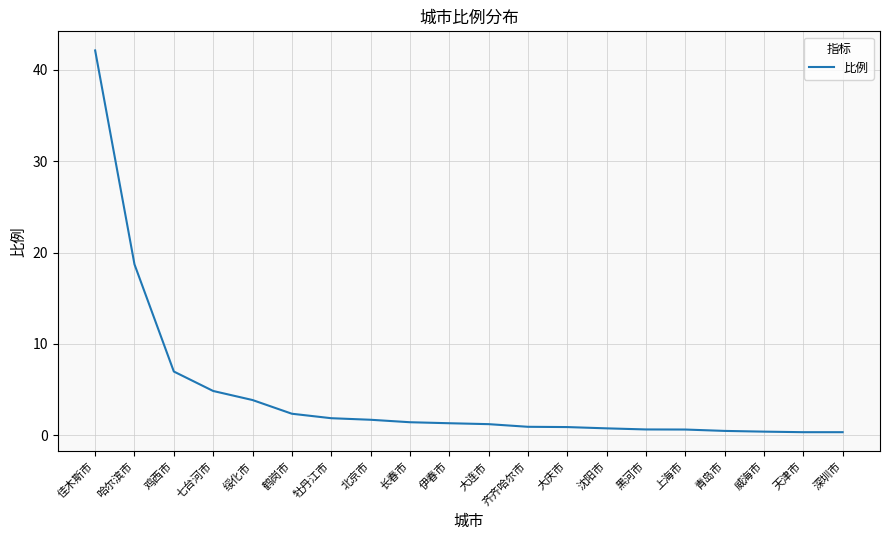

True or false: the data shows 1.9 at 七台河市.

False